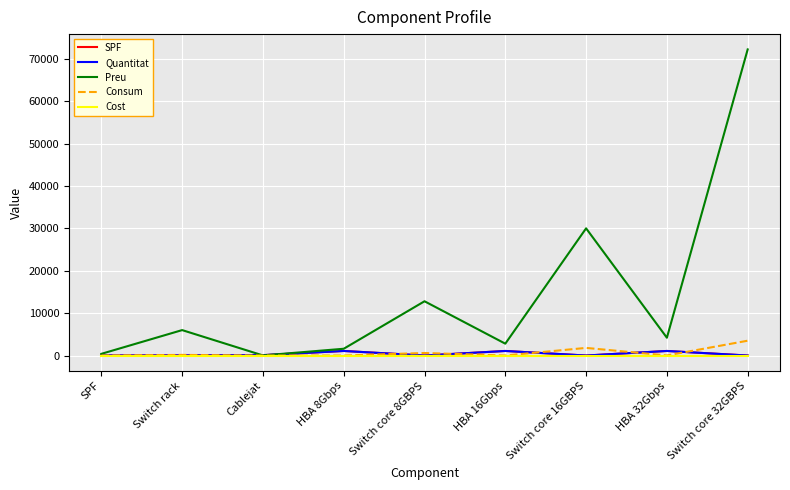

Where is Quantitat nearest to the value 541?

Cablejat